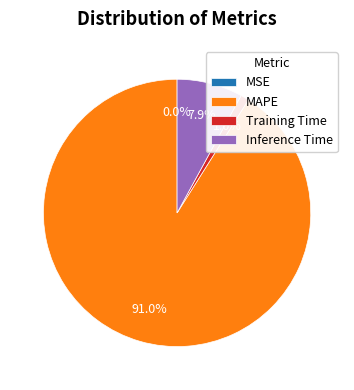

Which slice is the largest?

MAPE